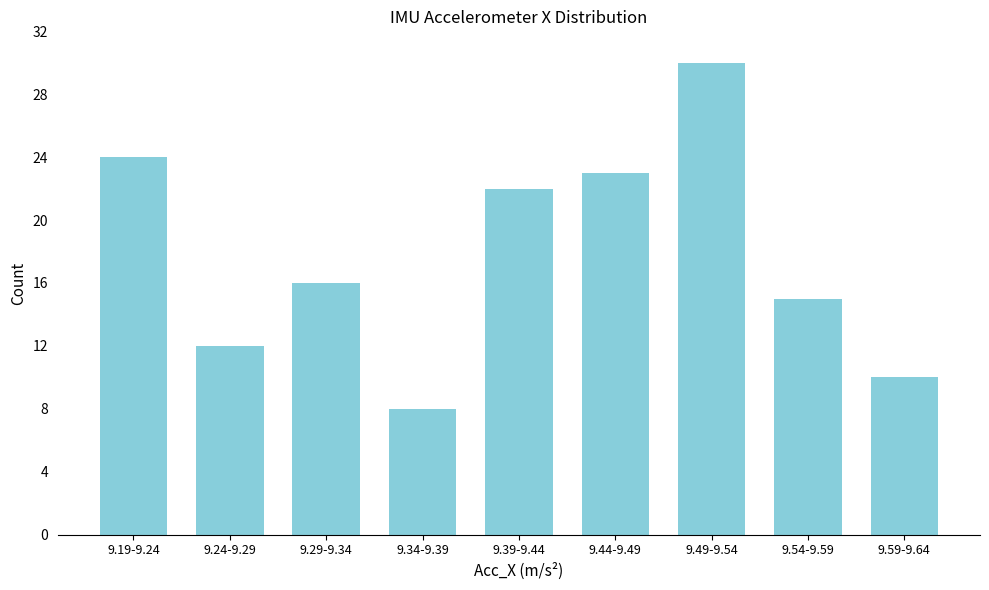

Reading right to left, extract all data points from this chart.

9.59-9.64=10	9.54-9.59=15	9.49-9.54=30	9.44-9.49=23	9.39-9.44=22	9.34-9.39=8	9.29-9.34=16	9.24-9.29=12	9.19-9.24=24